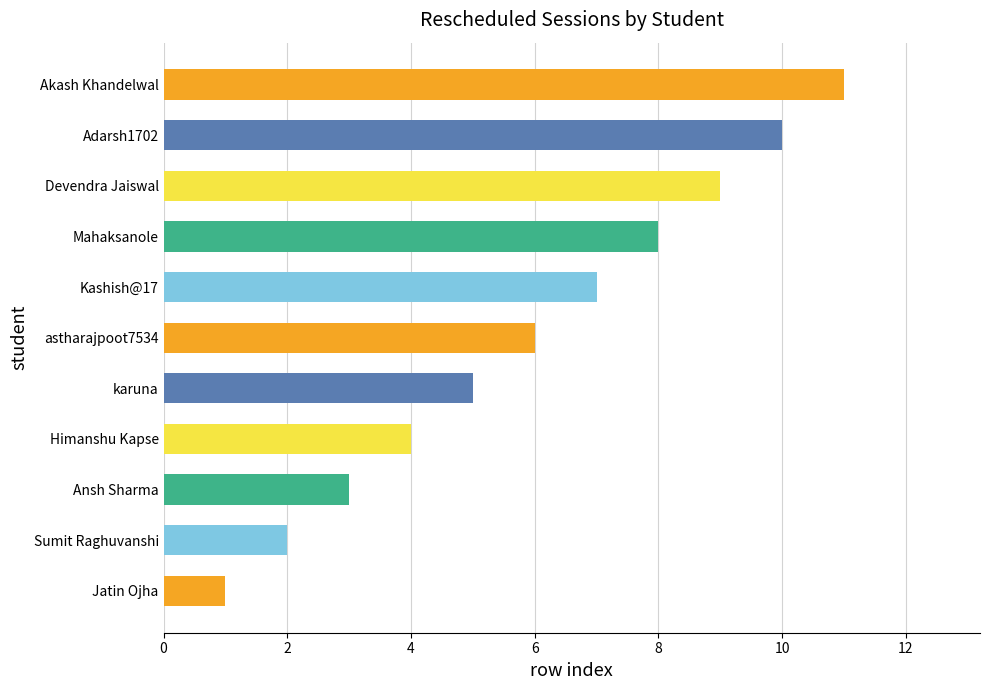

Count the values in the range 3 to 9.

7